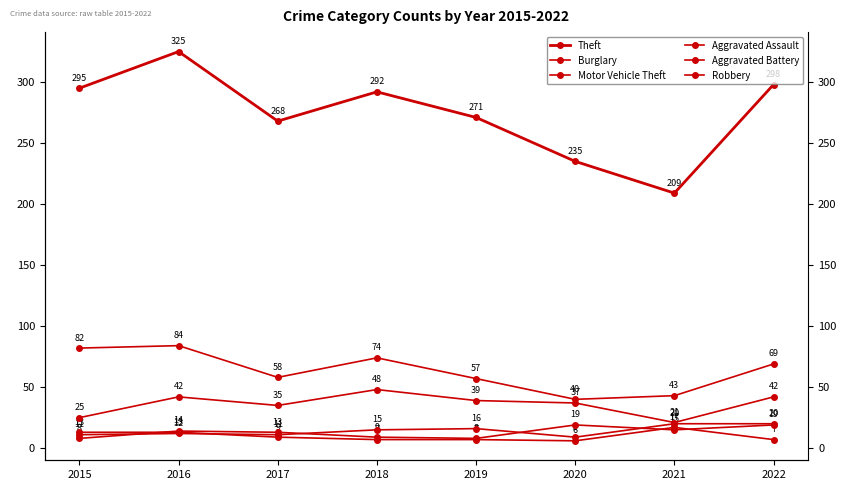

The value of Aggravated Assault at 2021 is 26. True or false?

False